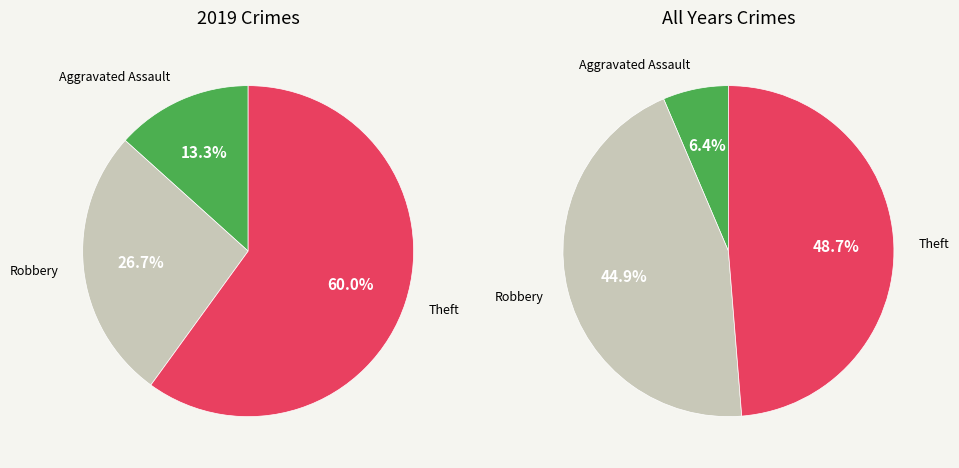

To the nearest percent, what percentage of the pie is Robbery?

27%